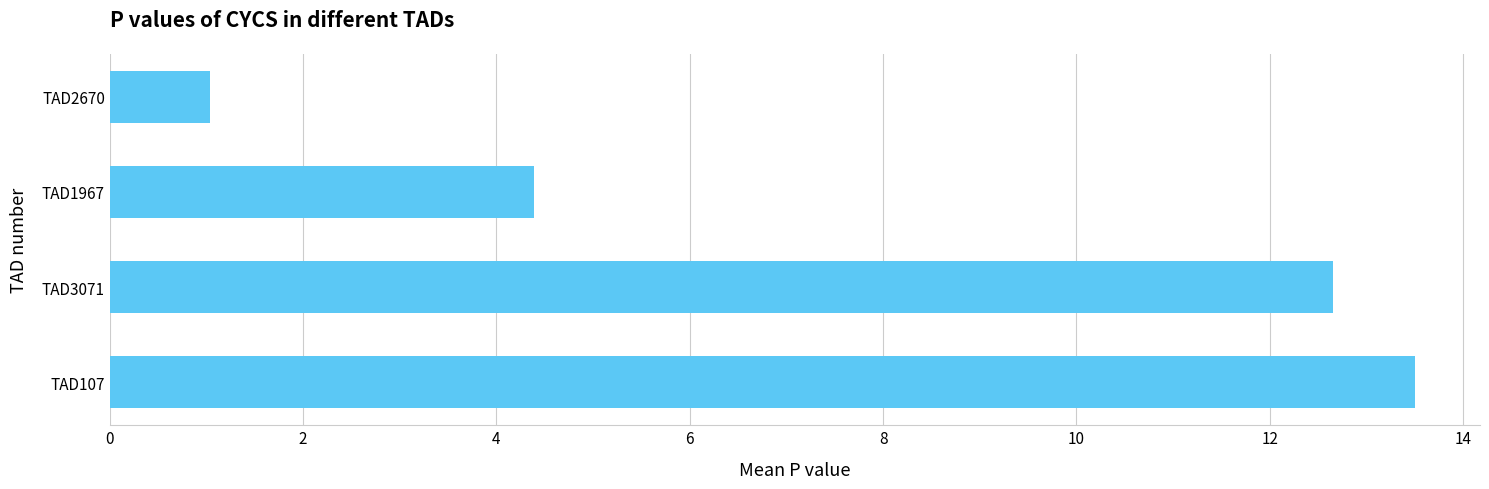

Reading bottom to top, what are all the values shown in this chart?

TAD107=13.5	TAD3071=12.7	TAD1967=4.4	TAD2670=1.0